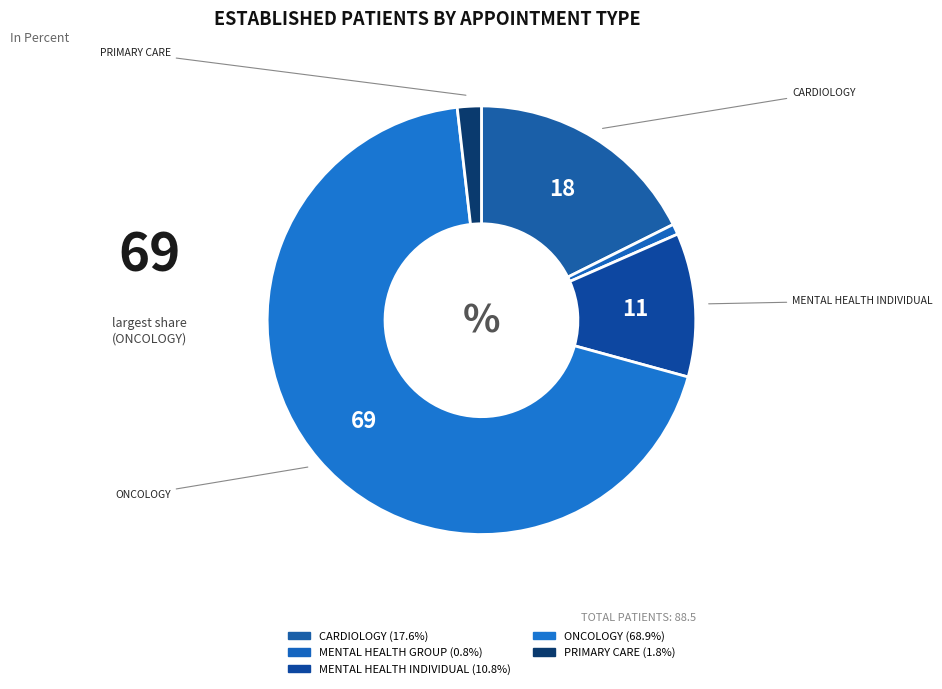

How many segments does this pie chart have?

5